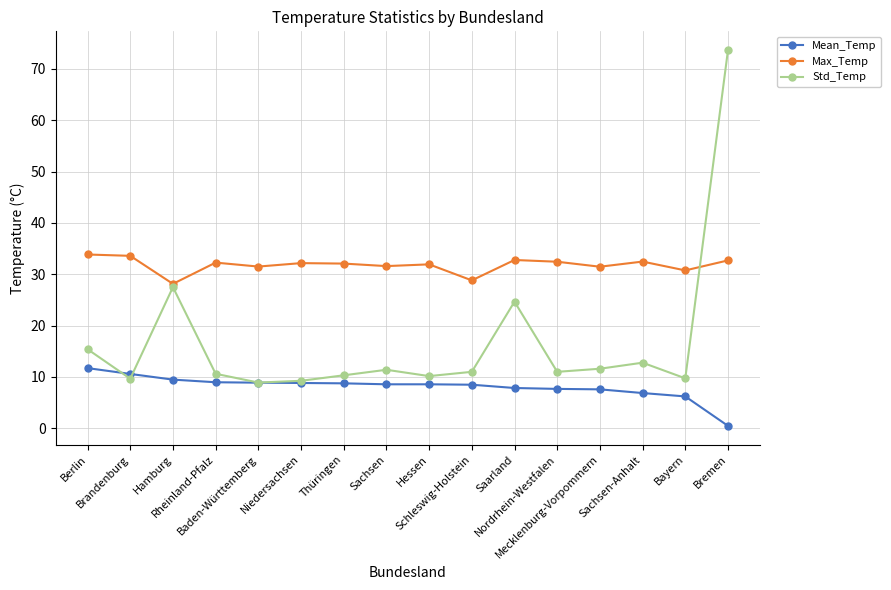

Is the value of Mean_Temp at Bremen greater than the value of Std_Temp at Saarland?

No